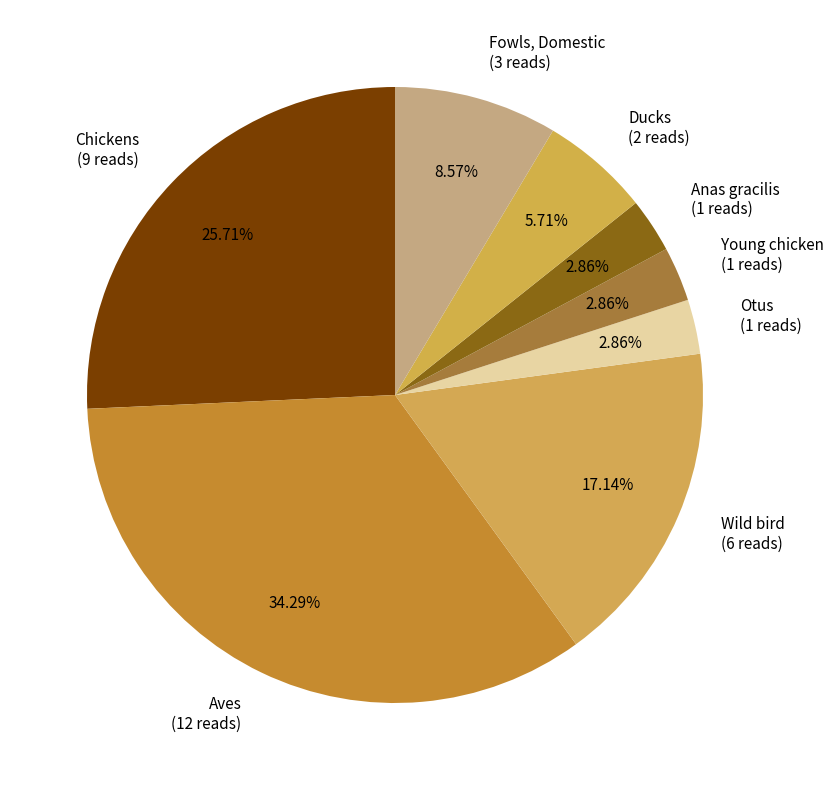

Do Ducks and Otus together represent more than half of the pie?

No